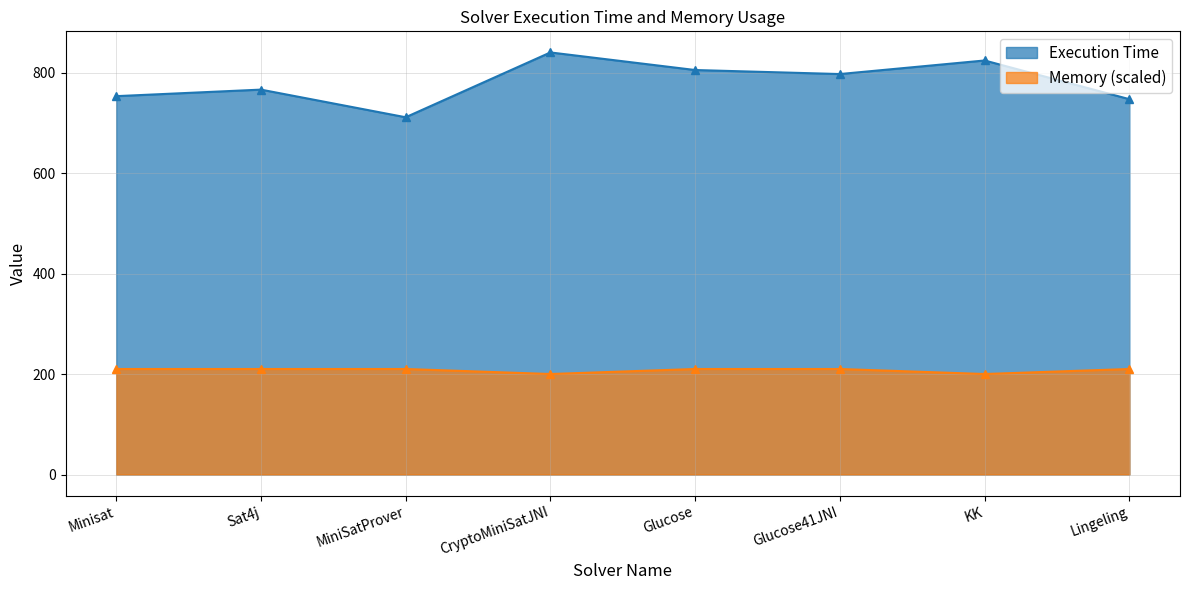

What is the total value across all series at MiniSatProver?

921